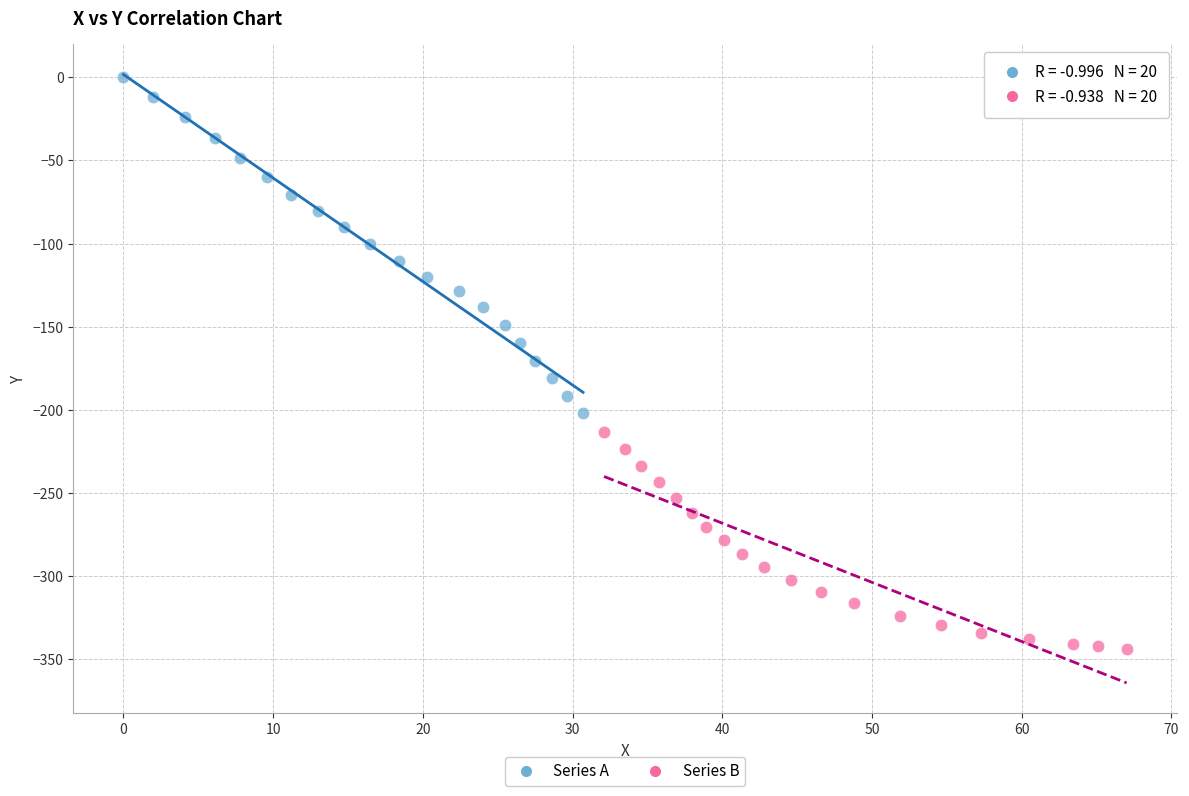

Which series has the widest spread of Y values?

Series A